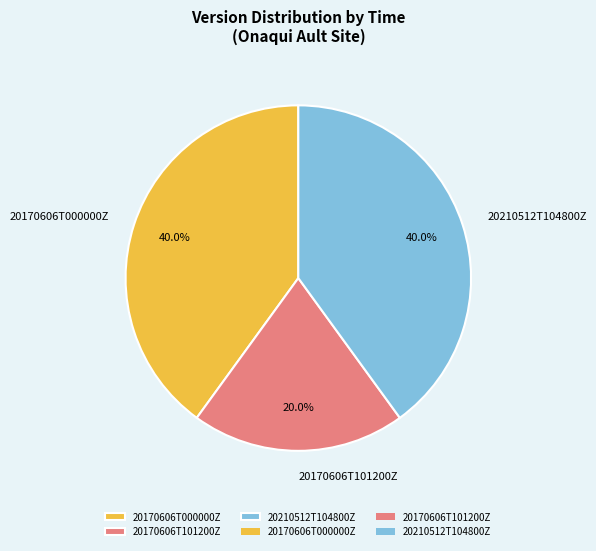

To the nearest percent, what portion does 20210512T104800Z represent?

40%